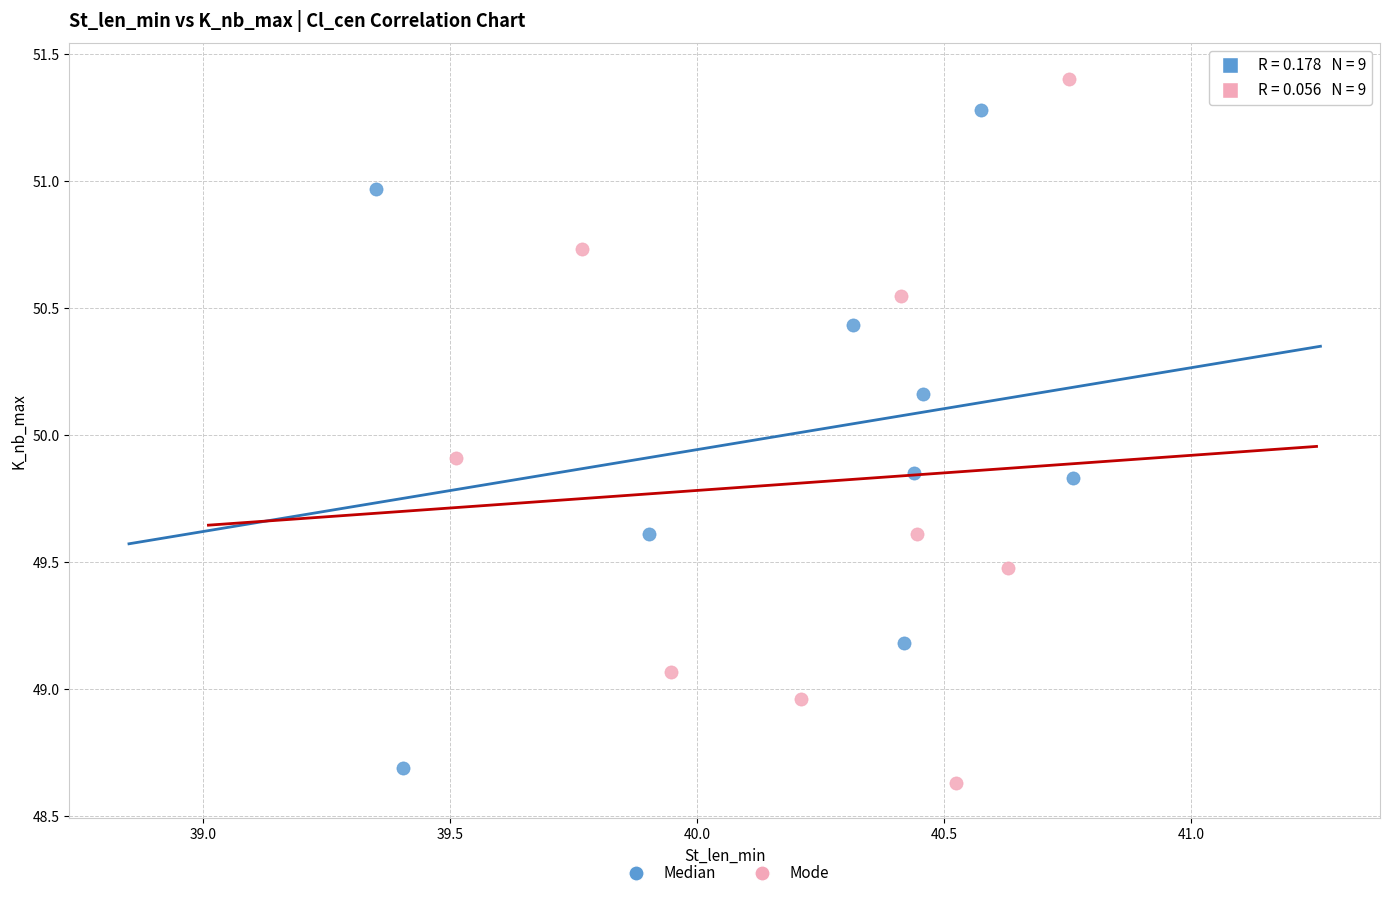

Which series contains the highest Y value?

Mode